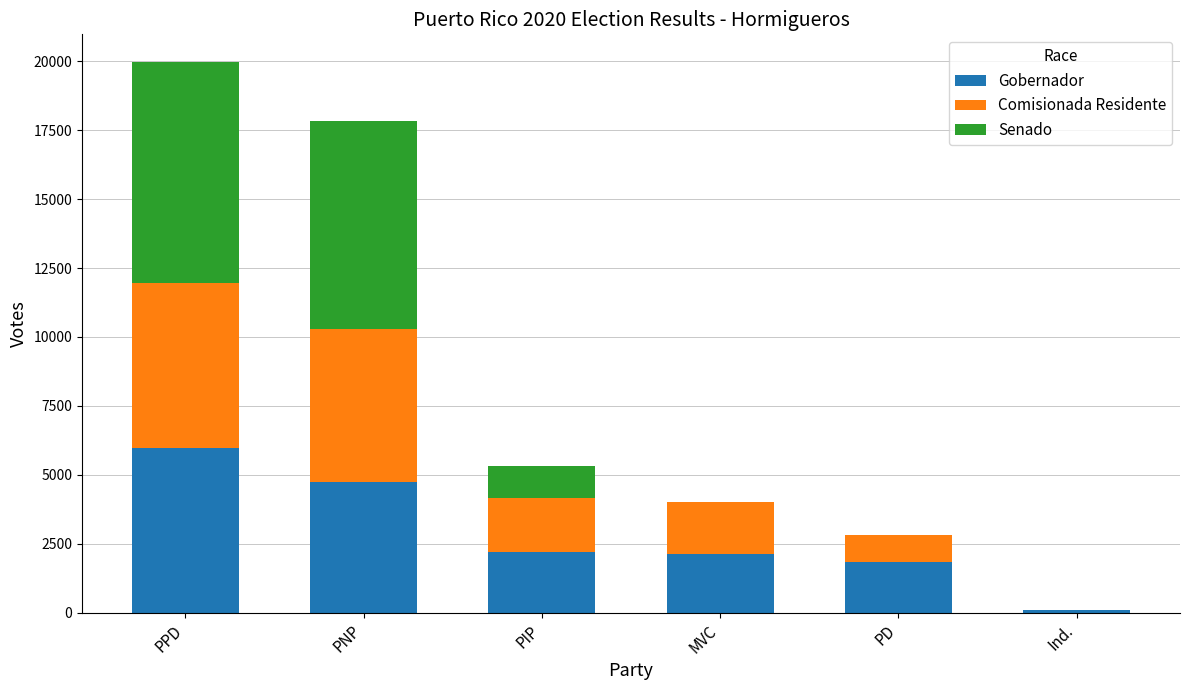

Does the chart contain stacked bars?

Yes